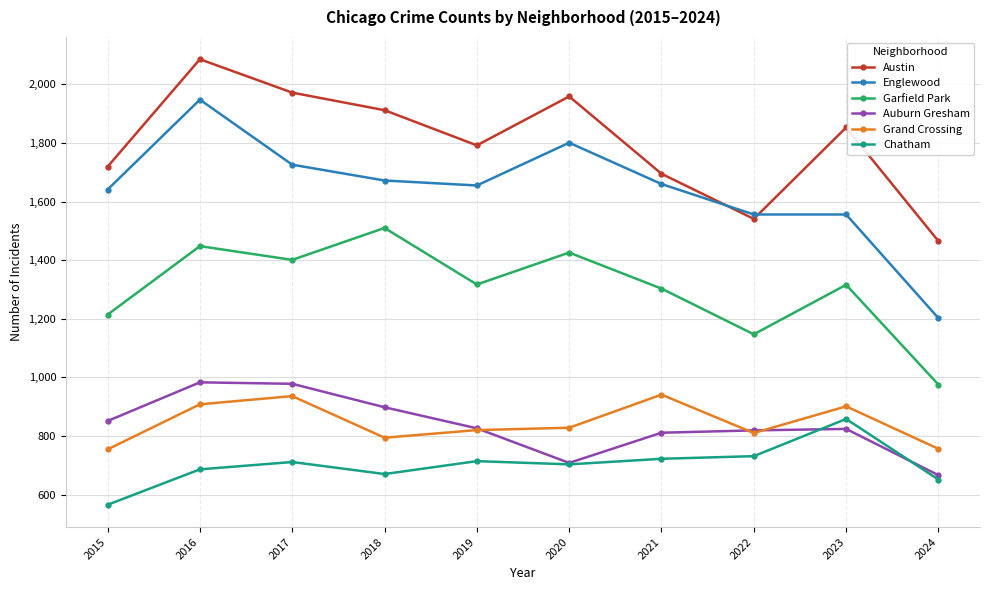

Is the value of Auburn Gresham at 2021 greater than the value of Garfield Park at 2020?

No